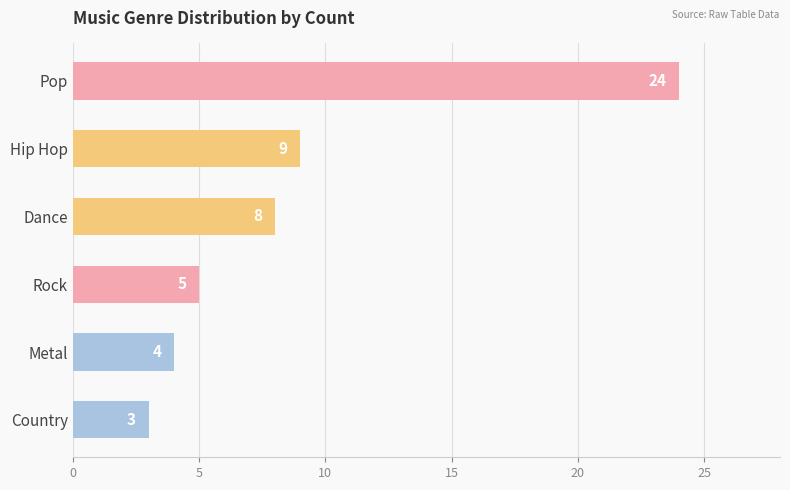

Are the bars horizontal?

Yes